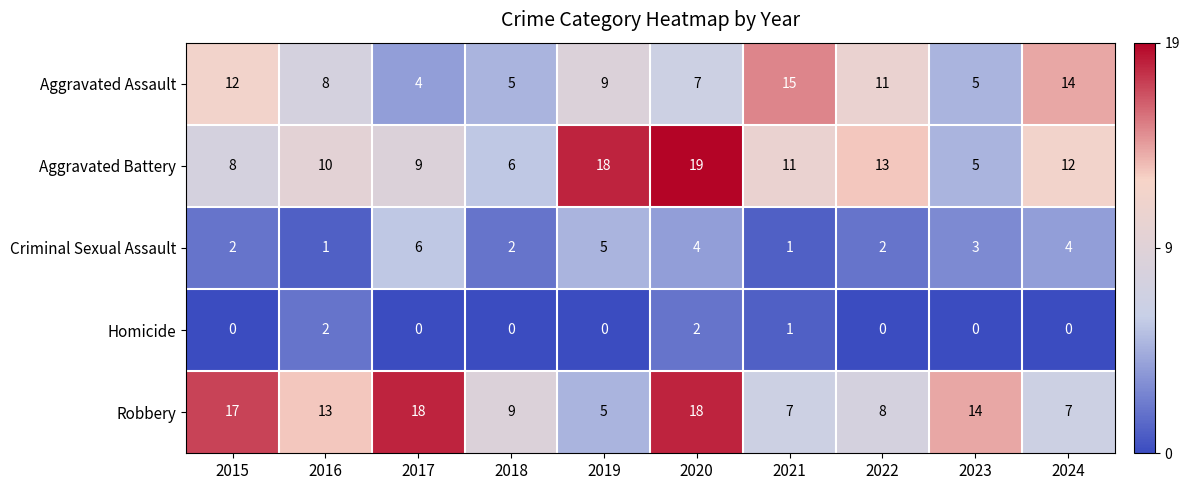

Rank the series by their maximum value, from highest to lowest.

Aggravated Battery, Robbery, Aggravated Assault, Criminal Sexual Assault, Homicide